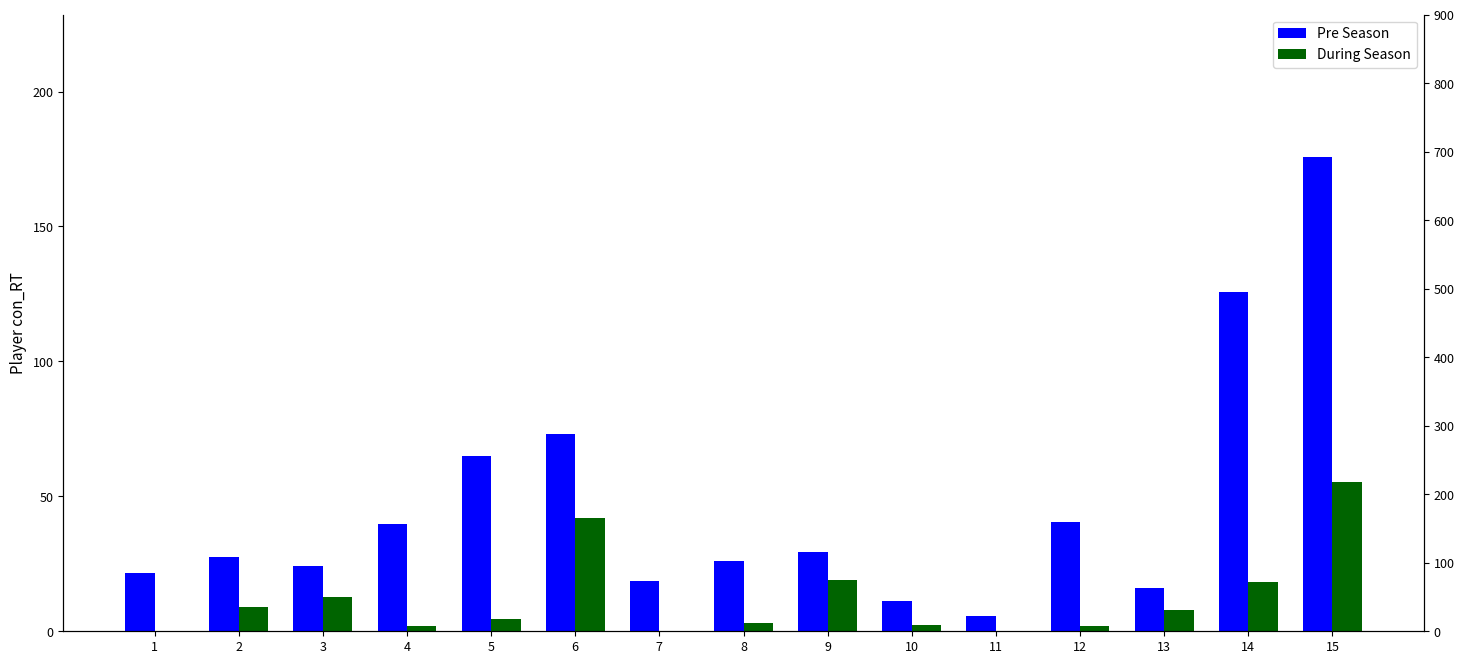

The During Season series shows 6.2 at 2. True or false?

False